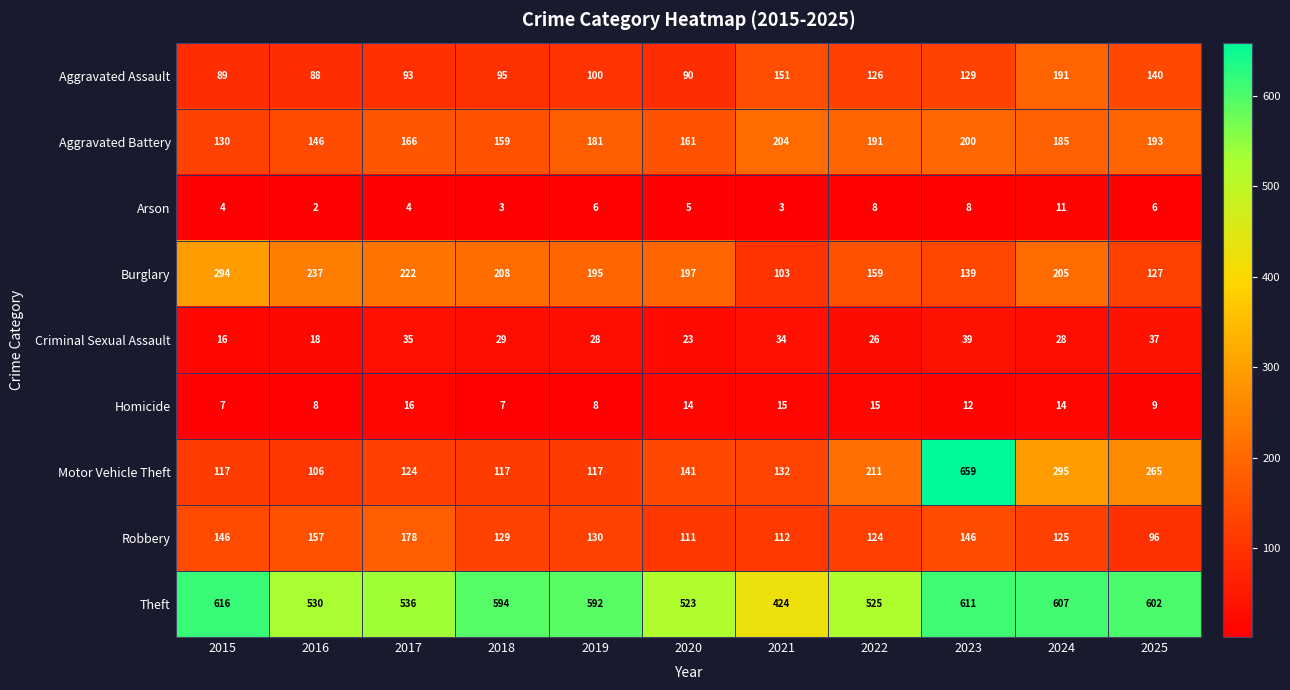

At 2021, list the series in order from smallest to largest.

Arson, Homicide, Criminal Sexual Assault, Burglary, Robbery, Motor Vehicle Theft, Aggravated Assault, Aggravated Battery, Theft